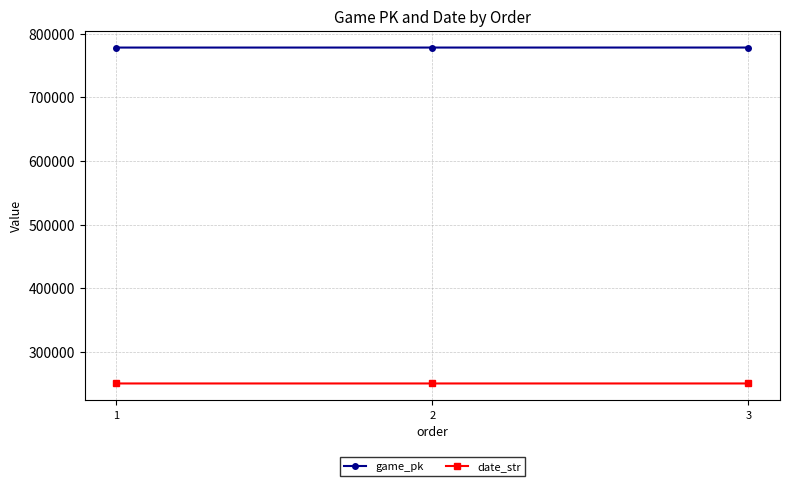

List the series in order of their peak value, lowest first.

date_str, game_pk